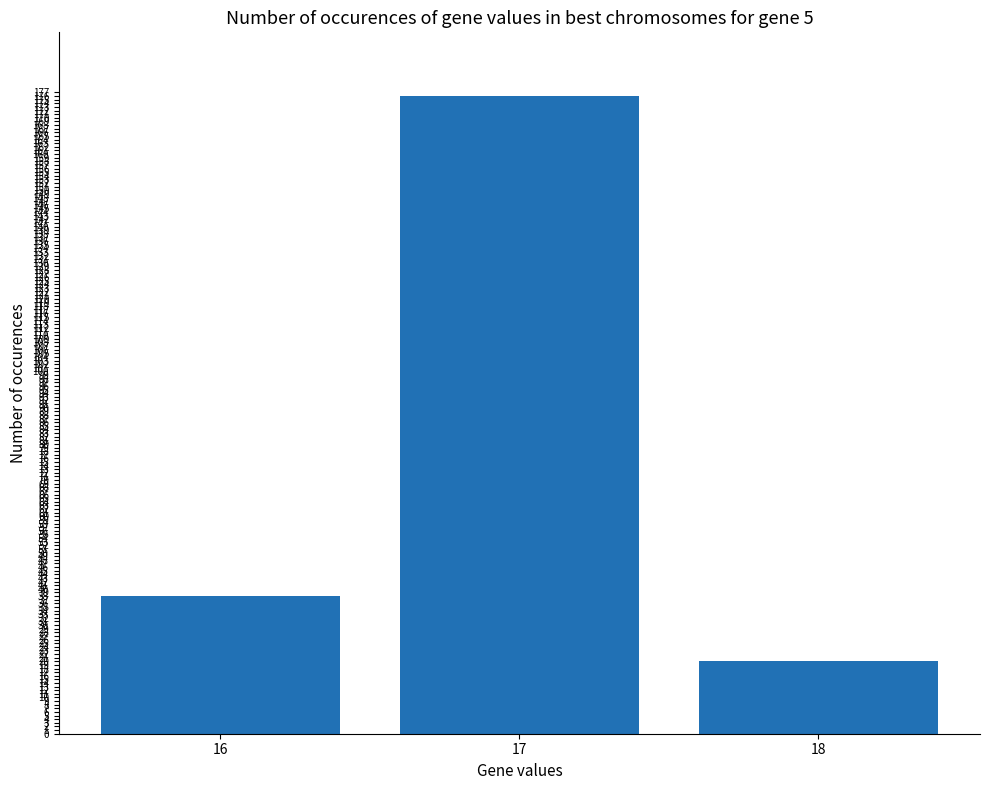

How many data points are less than 38?

1